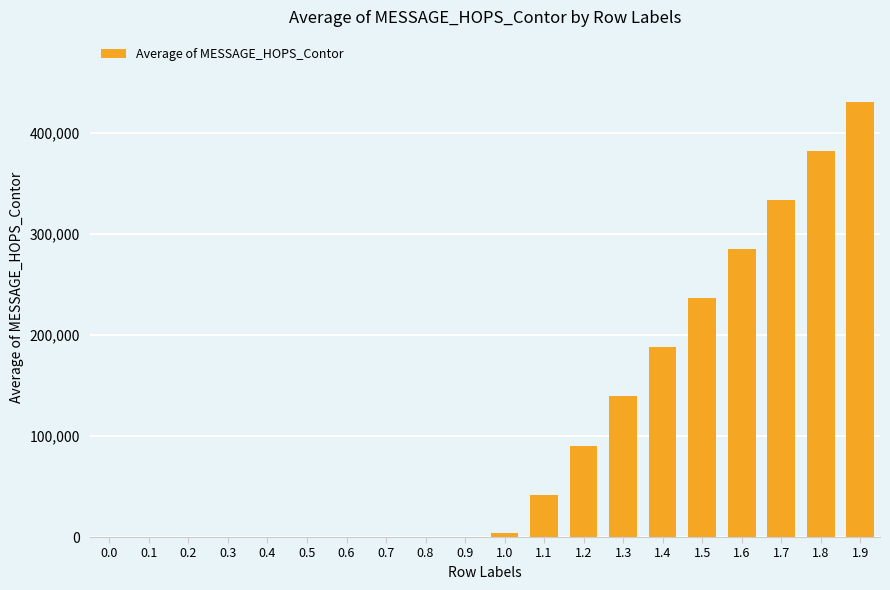

Which has a higher value, 1.0 or 0.8?

1.0